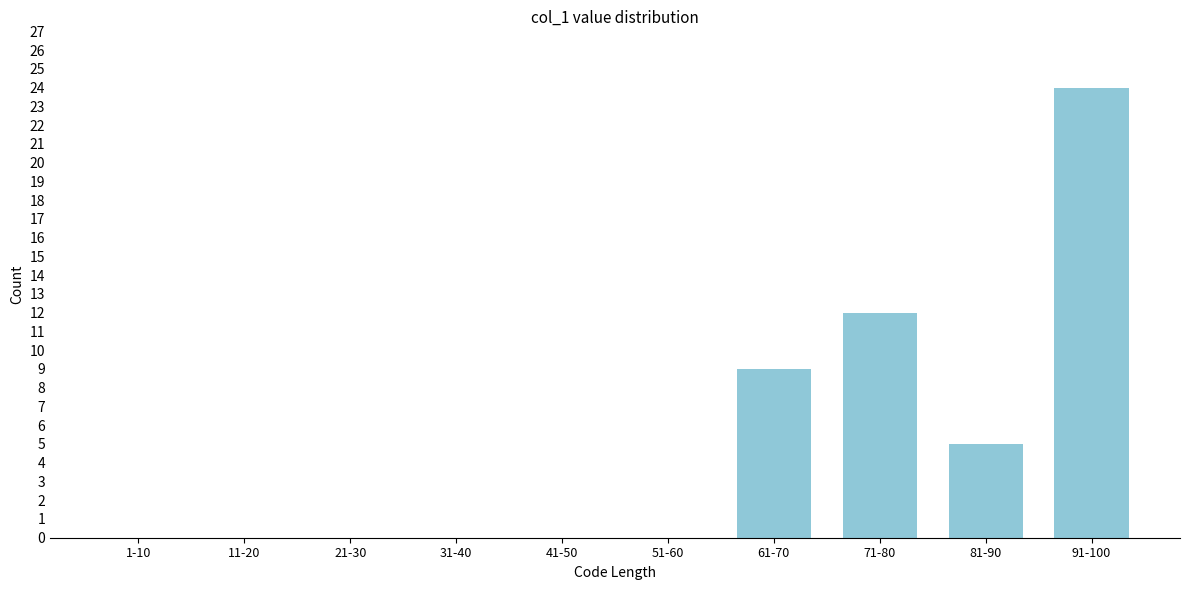

Reading left to right, list all the values displayed in this chart.

1-10=0	11-20=0	21-30=0	31-40=0	41-50=0	51-60=0	61-70=9	71-80=12	81-90=5	91-100=24